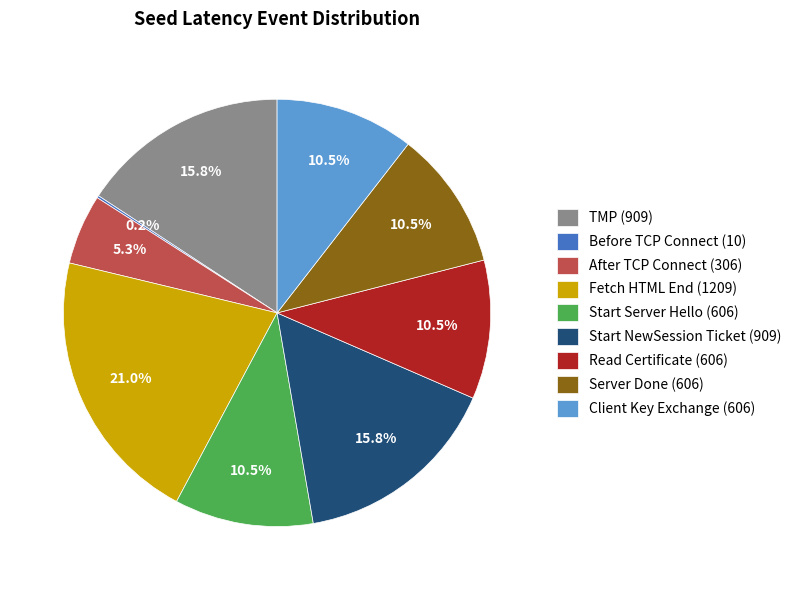

Between Read Certificate (606) and TMP (909), which is larger?

TMP (909)